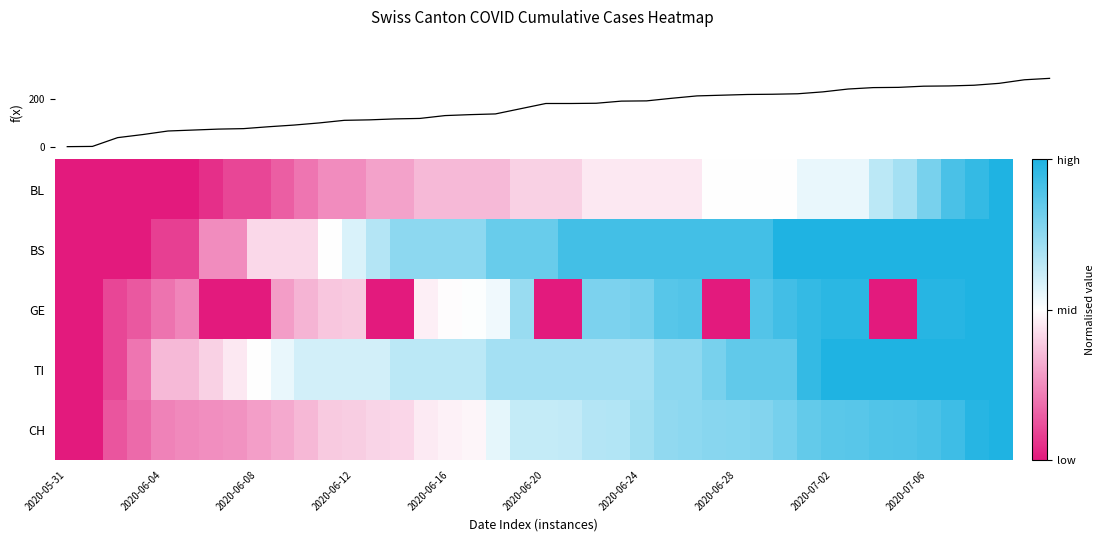

At which category is the sum across all series the highest?

39